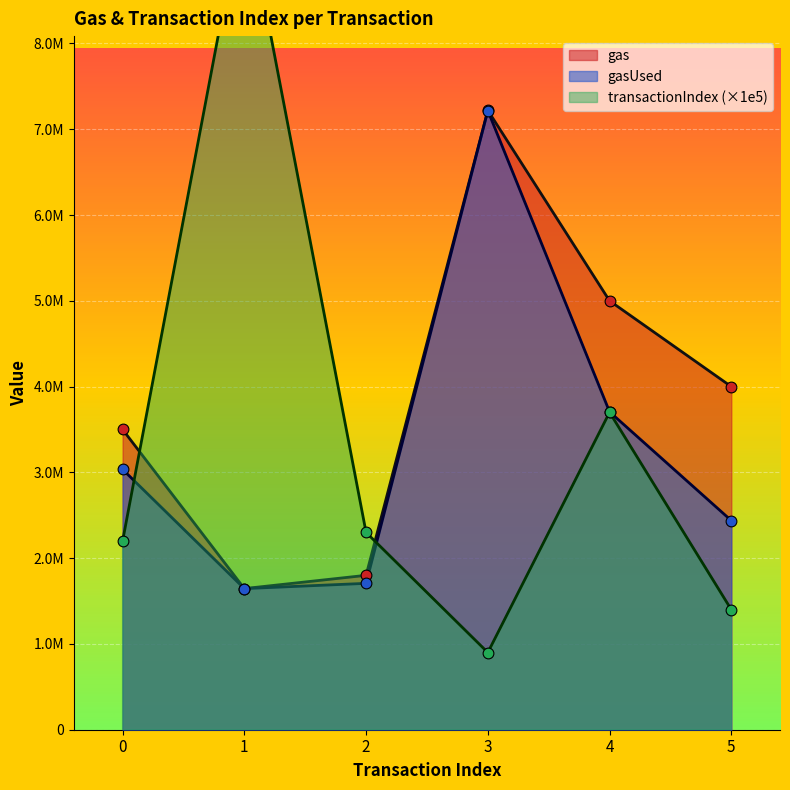

What is the total value across all series at 5?

7838359